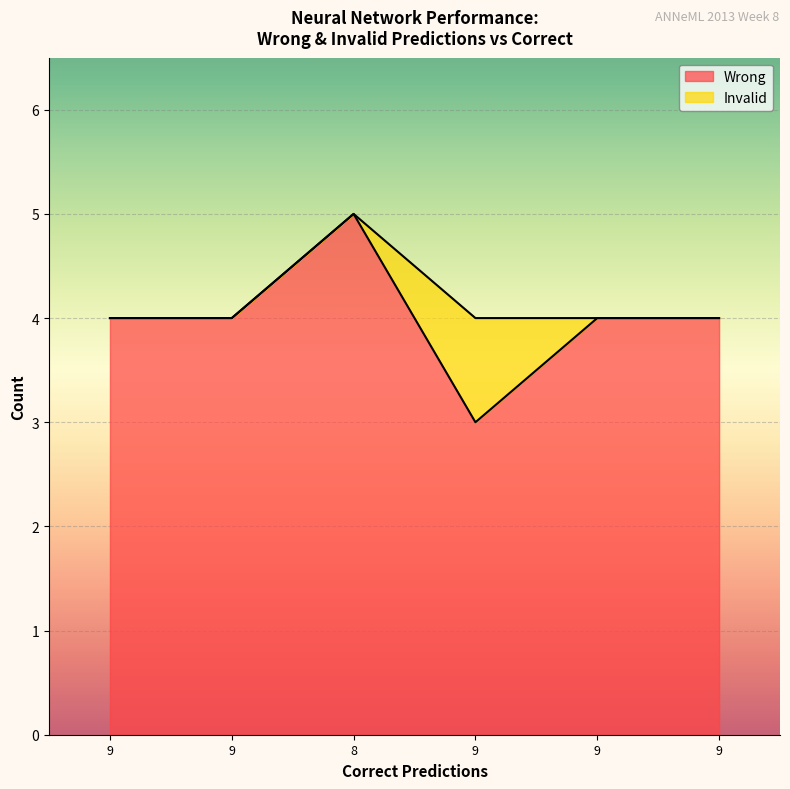

How many values are below 4?

1